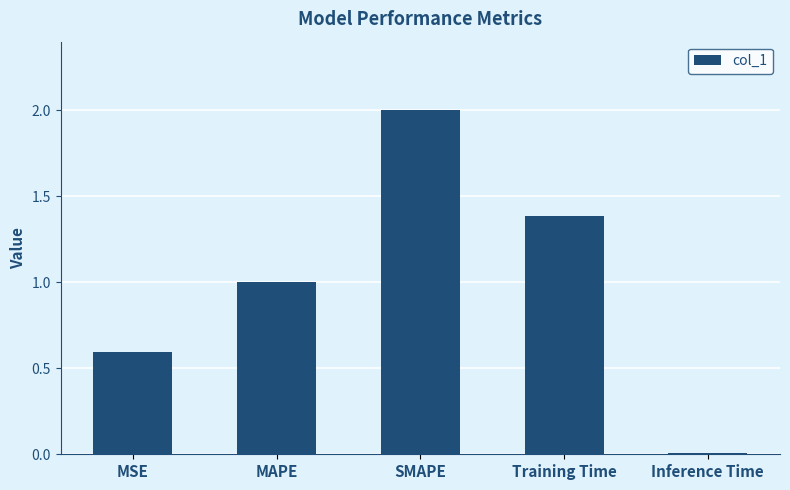

List the labels in order of value, smallest first.

Inference Time, MSE, MAPE, Training Time, SMAPE